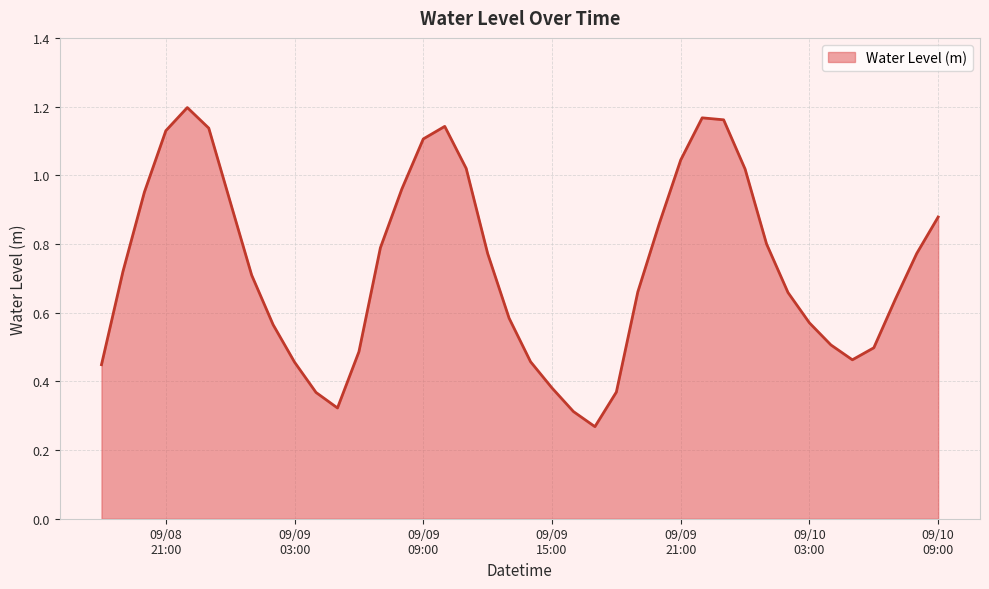

How many lines are shown in the chart?

1